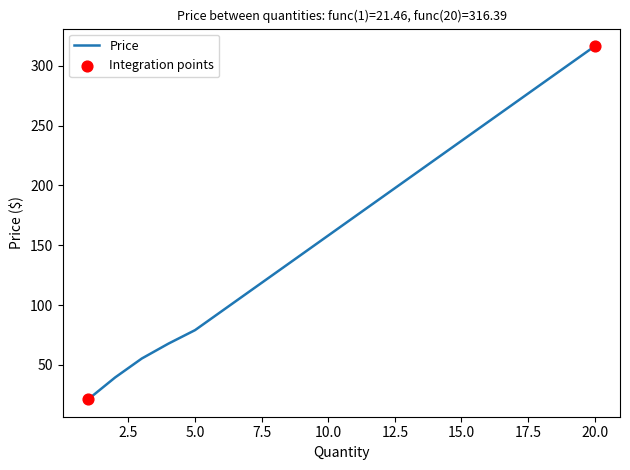

What is the greatest value displayed?

316.4